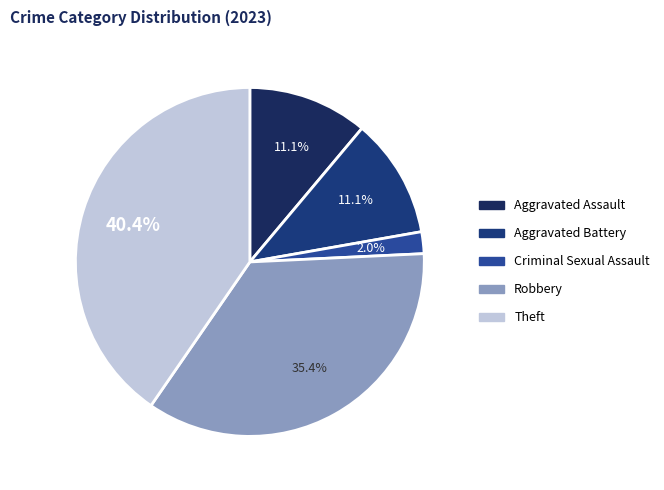

The Aggravated Battery slice represents 11% of the pie. True or false?

True